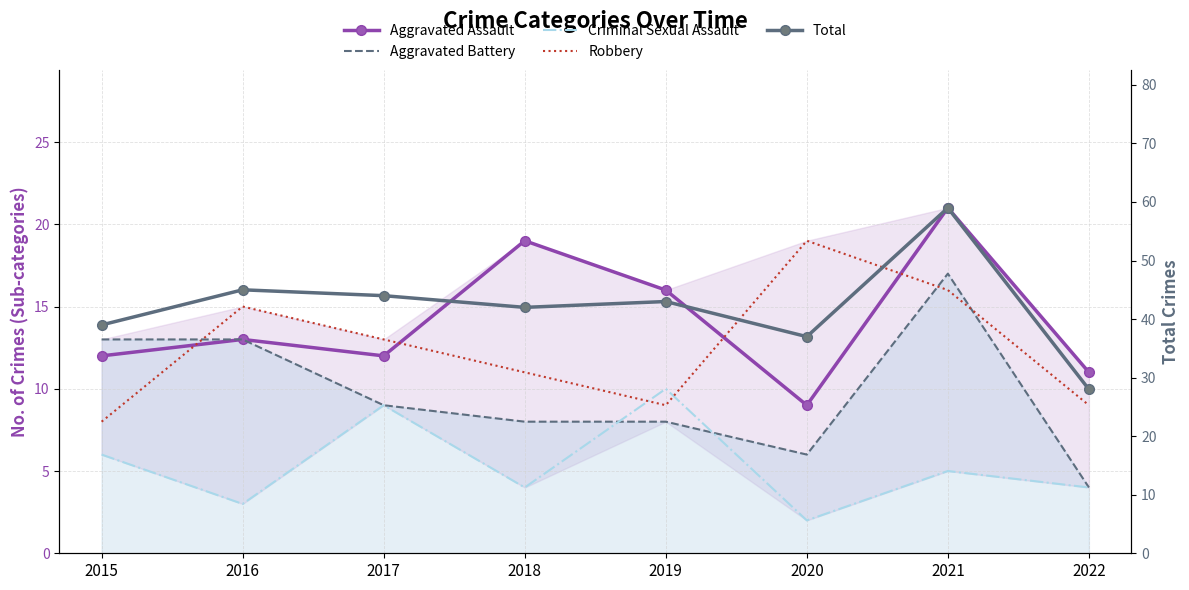

Count the number of data series in this chart.

5